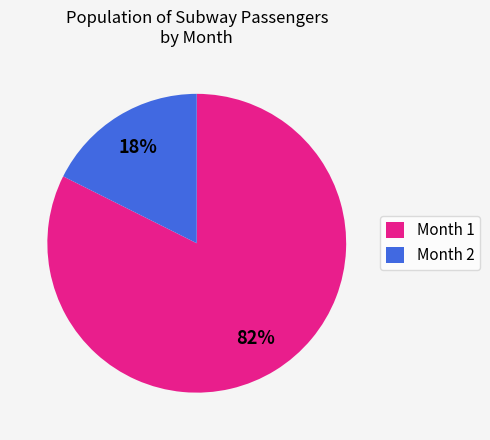

Is it true that Month 2 is 4% of the pie?

False